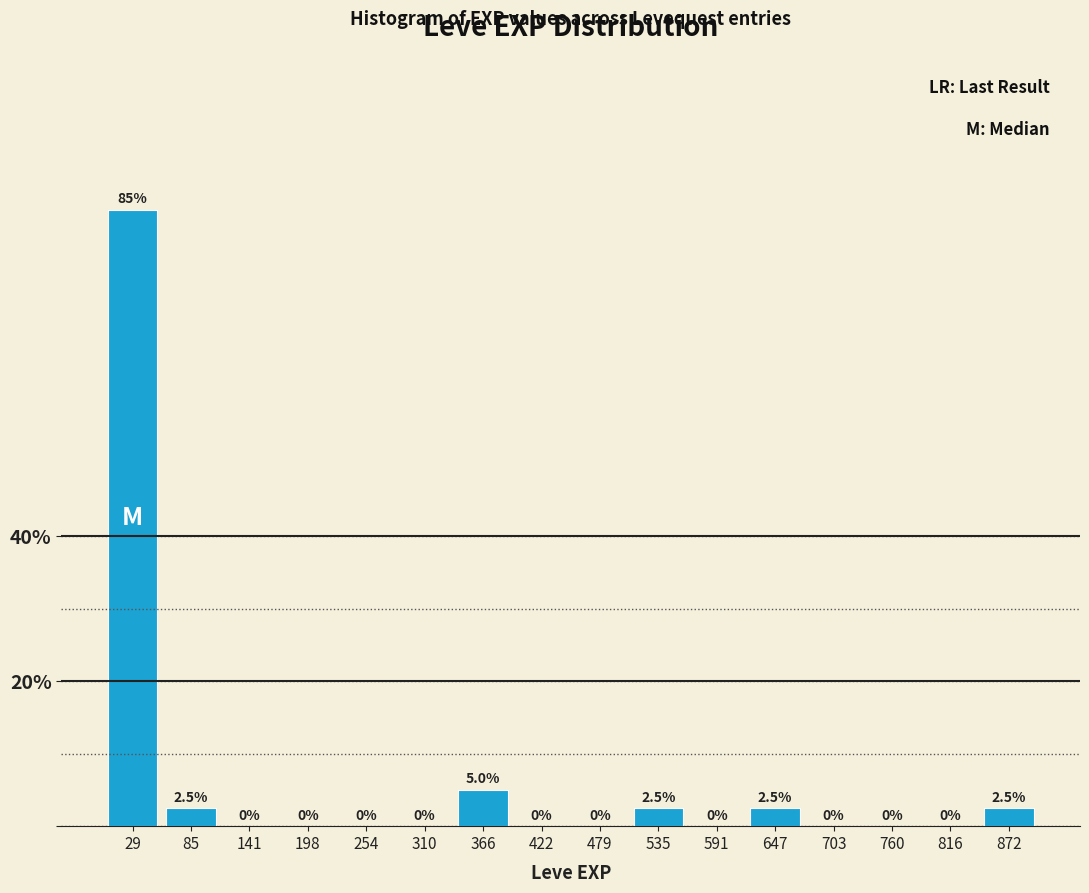

What is the height of the bar covering 60 to 110 on the x-axis? The bar edges are not printed on the chart, so give them approximately, as read against the axis.

2.5